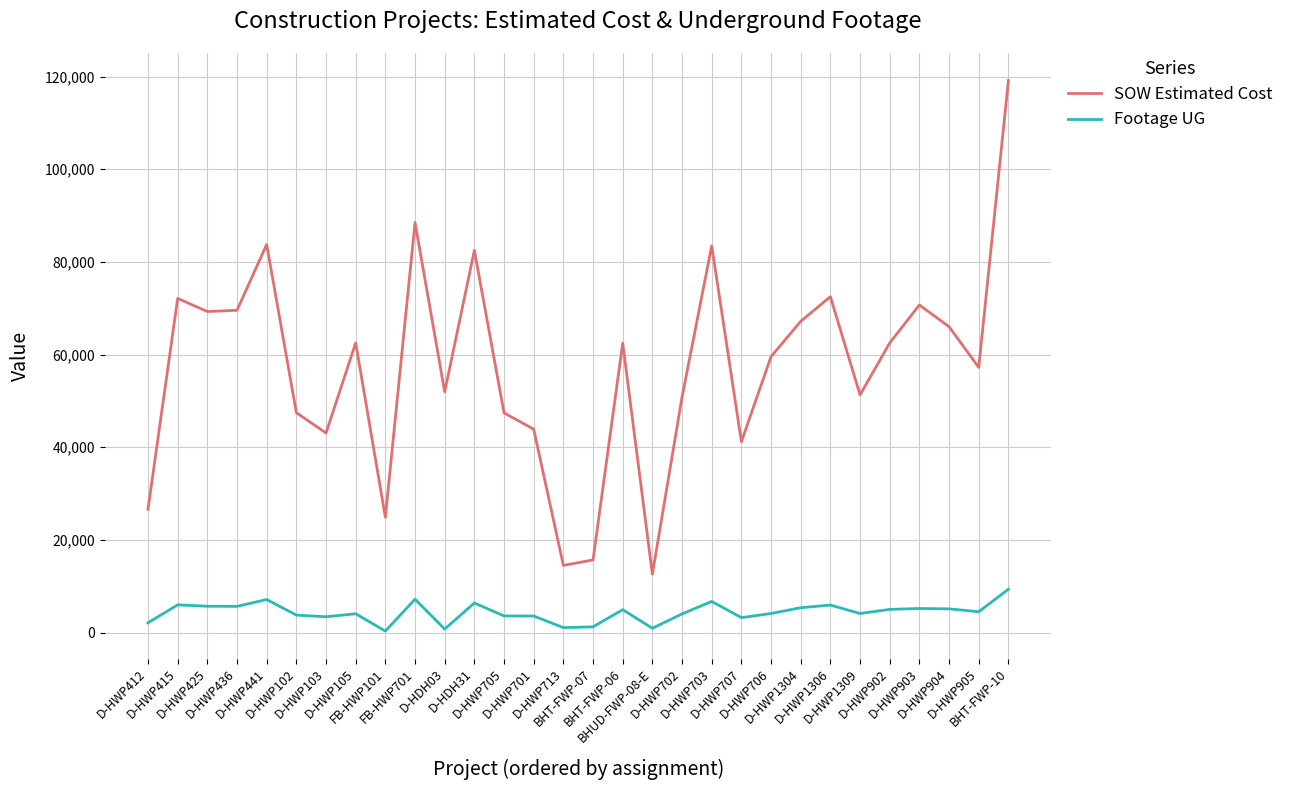

List the series in order of their overall mean, highest first.

SOW Estimated Cost, Footage UG